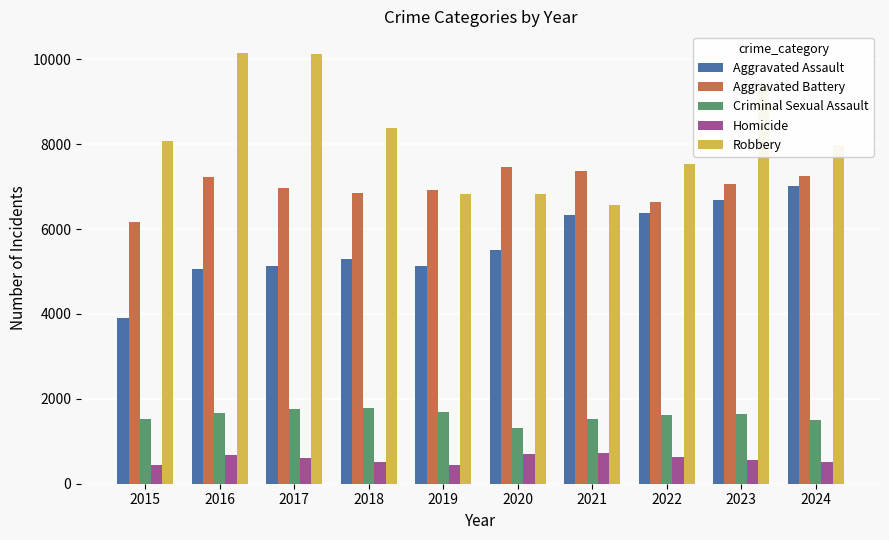

What is the lowest value of the Homicide series?

439